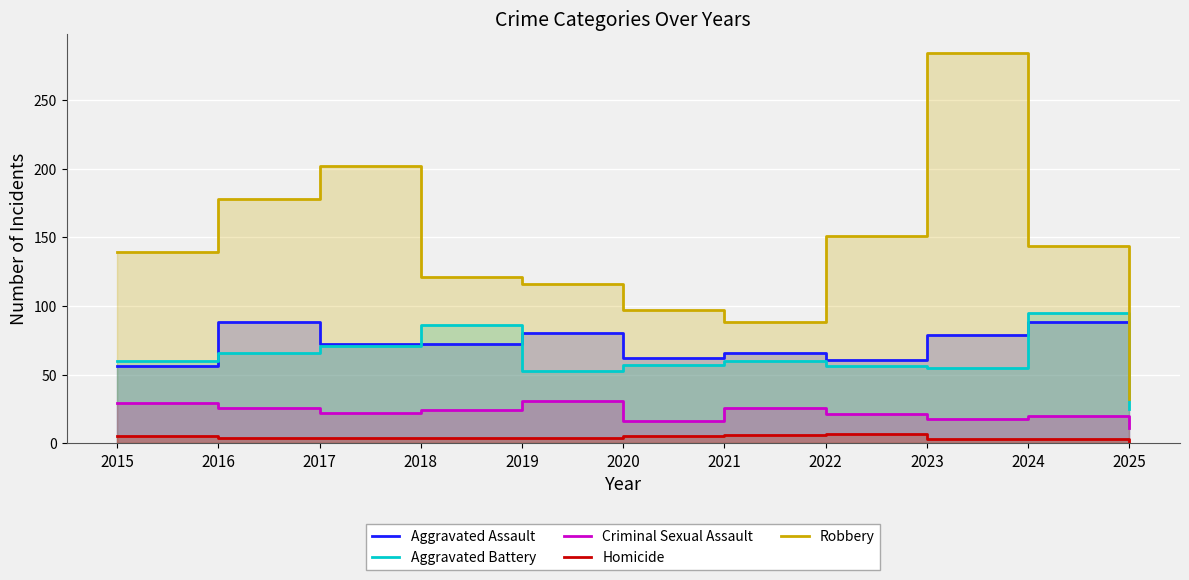

What is the sum of the Robbery values at 2021 and 2024?

232